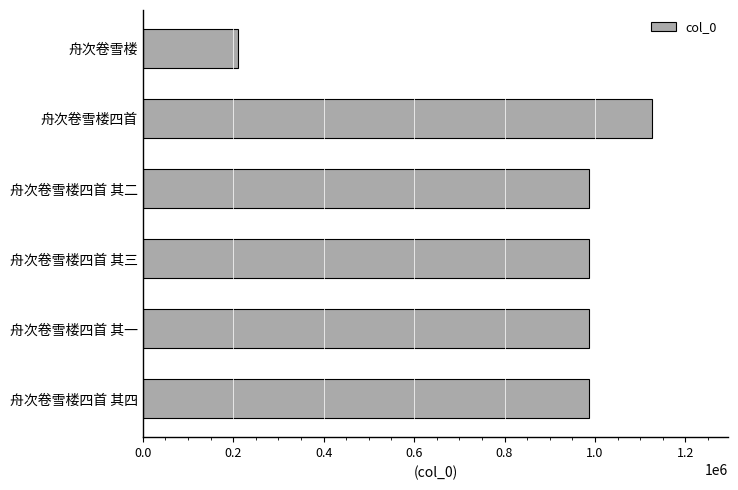

What is the value of the 6th bar from the top?

986197